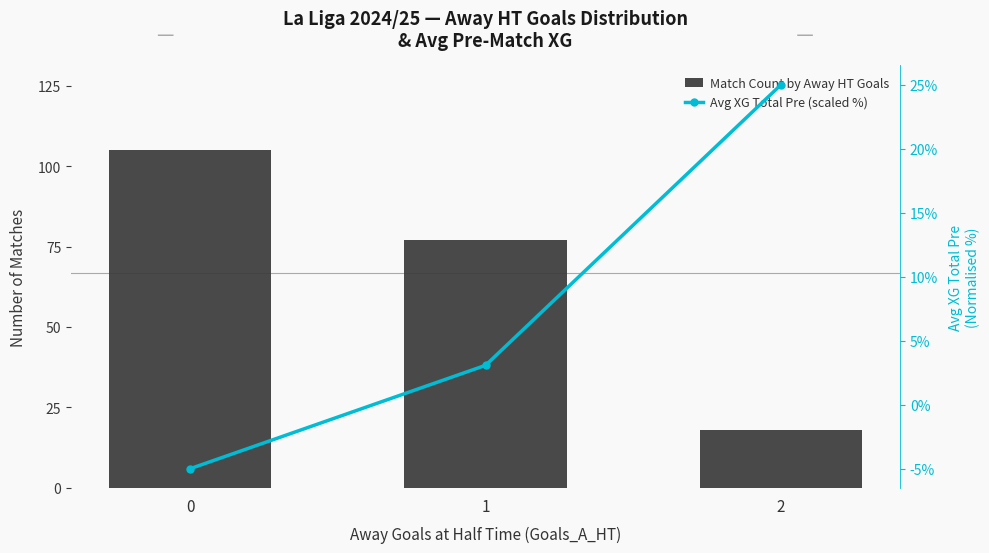

True or false: Avg XG Total Pre (scaled %) has a value of 25.0 at 2.

True